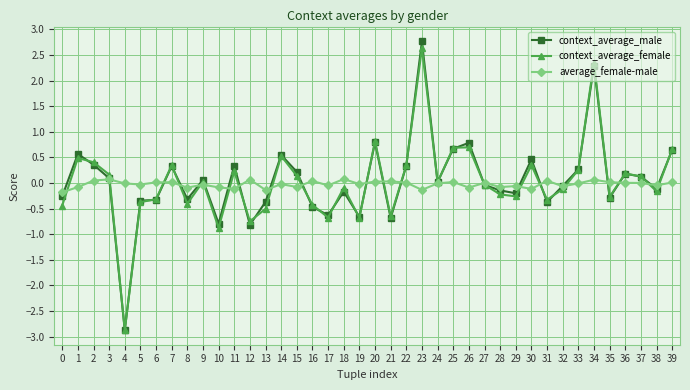

How many series are shown in this chart?

3